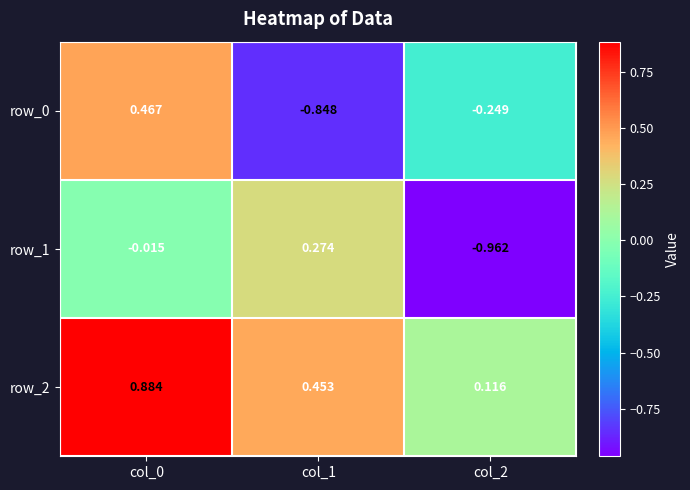

Which series has the largest total across all categories?

row_2